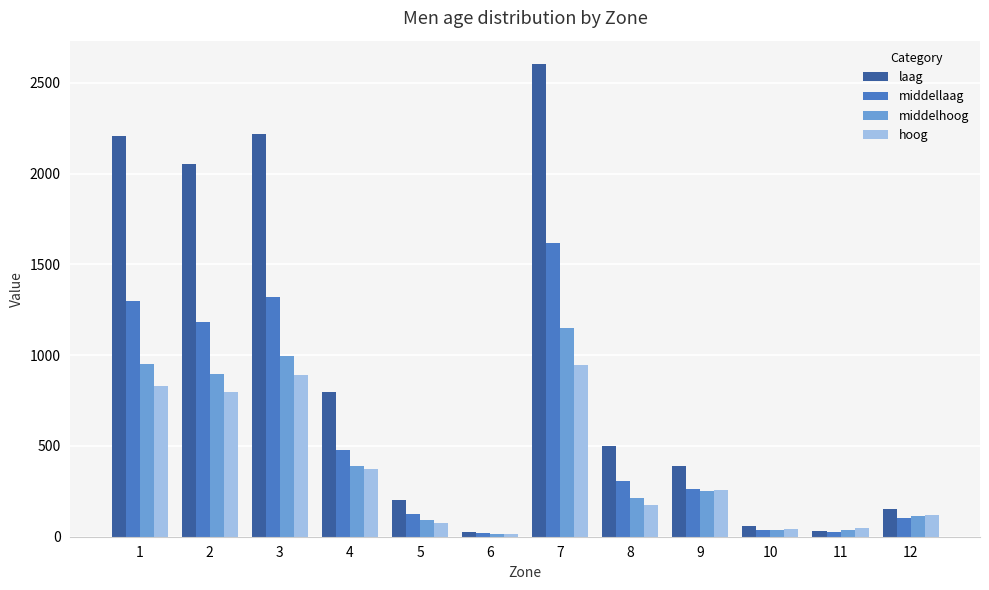

Which series has the largest total across all categories?

laag